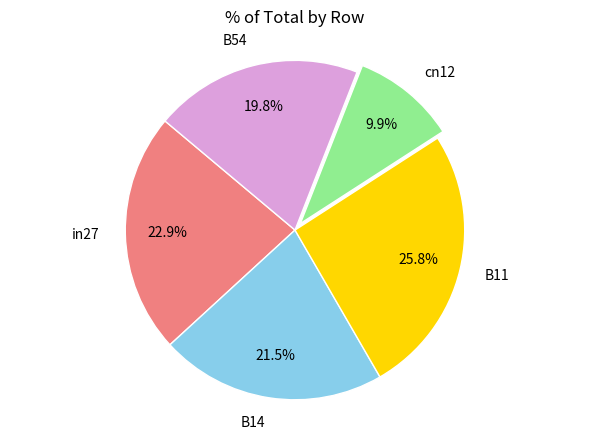

Count the number of slices in the pie.

5